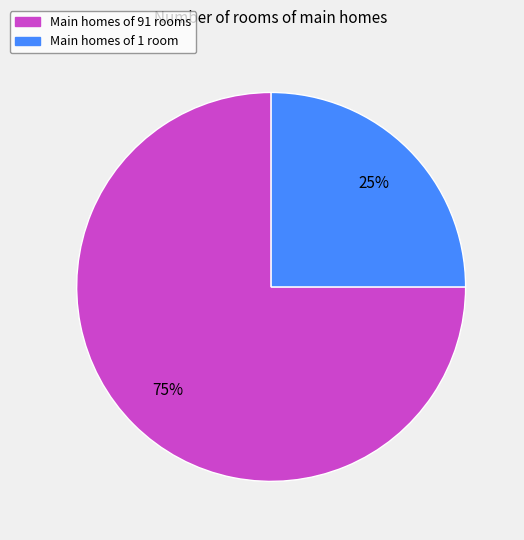

Is there any slice that represents more than half of the pie?

Yes